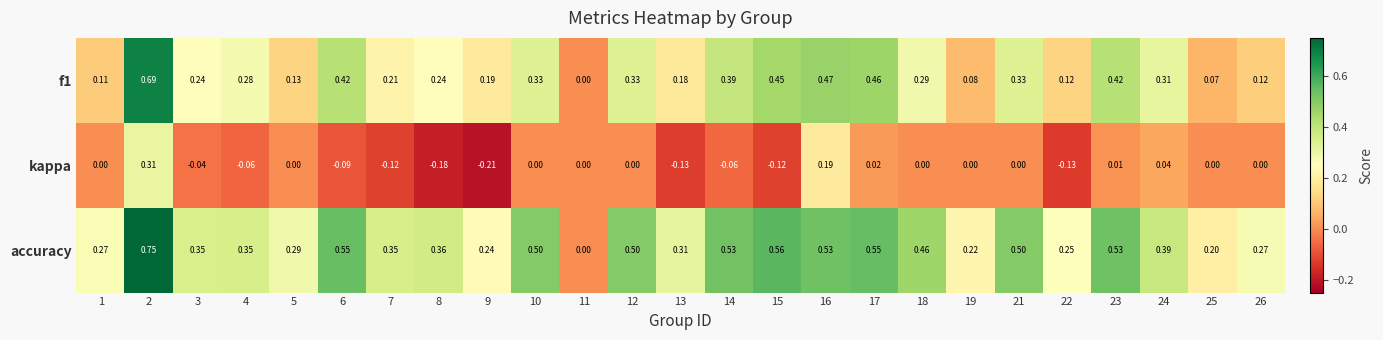

Which series has the largest range (max minus min)?

accuracy